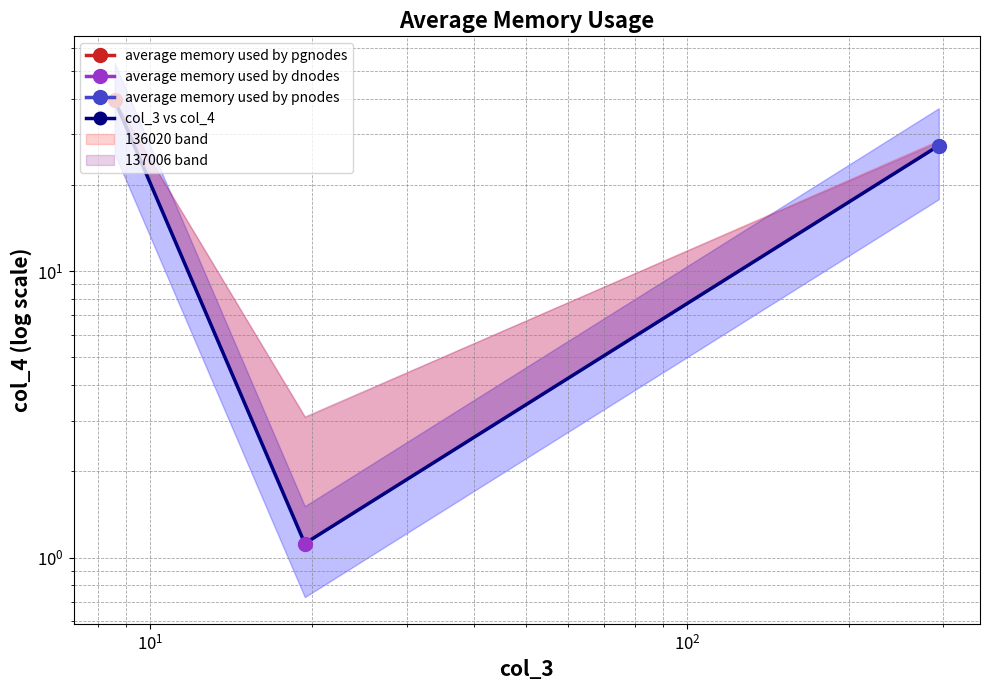

Reading left to right, extract all data points from this chart.

39.4	1.1	27.4